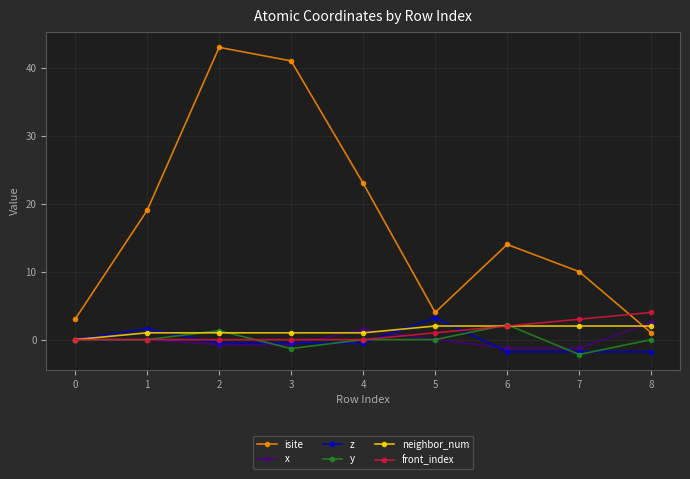

What is the value of the x point at the 7th from the left?

-1.3